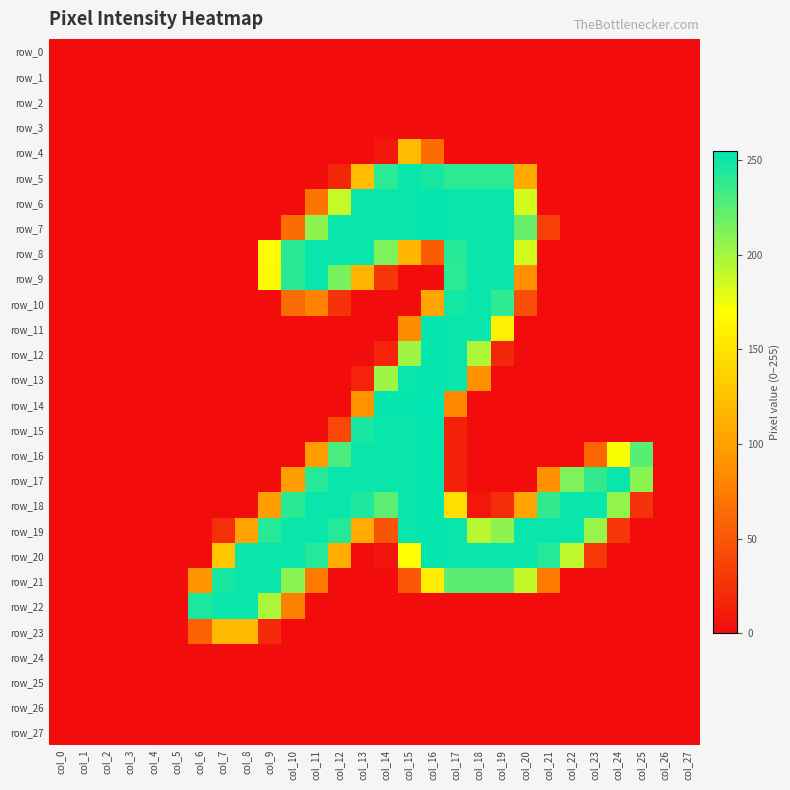

What is the total value across all series at col_9?

1399